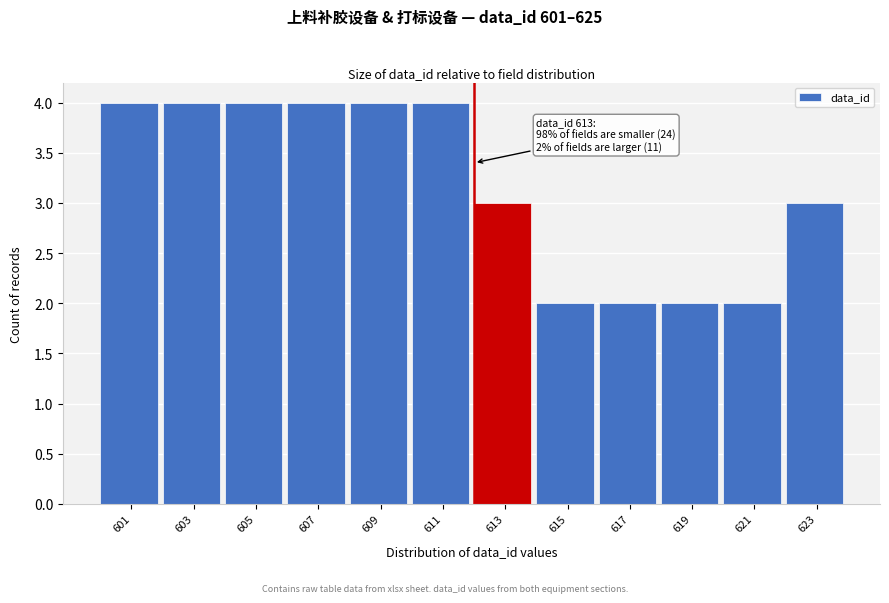

Reading left to right, what are all the values shown in this chart?

601=4	603=4	605=4	607=4	609=4	611=4	613=3	615=2	617=2	619=2	621=2	623=3